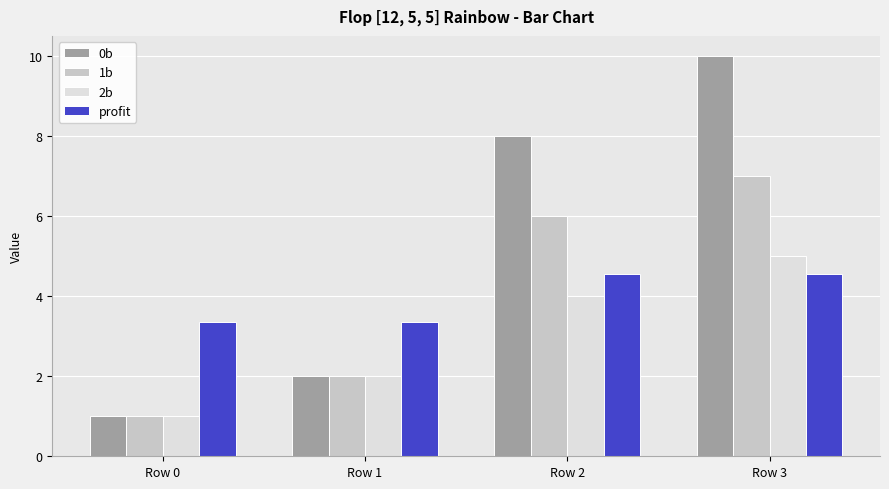

What is the sum of all 1b values?

16.0